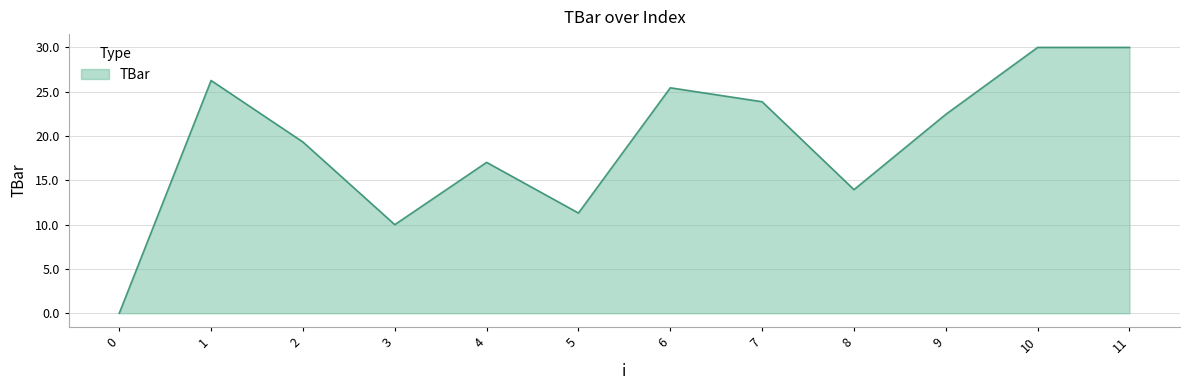

Where is the first local minimum?

3